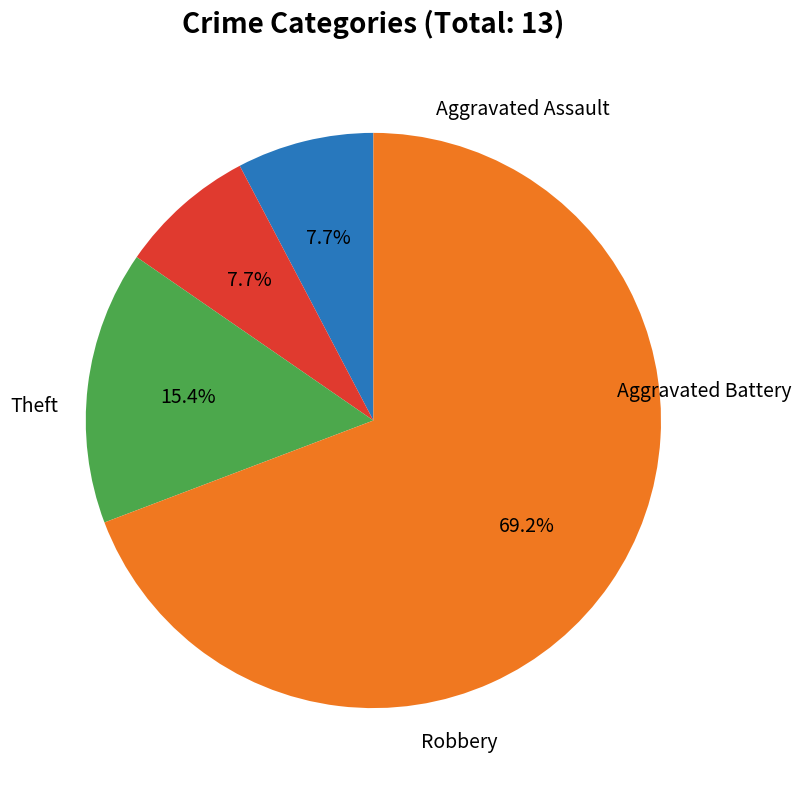

How many segments does this pie chart have?

4